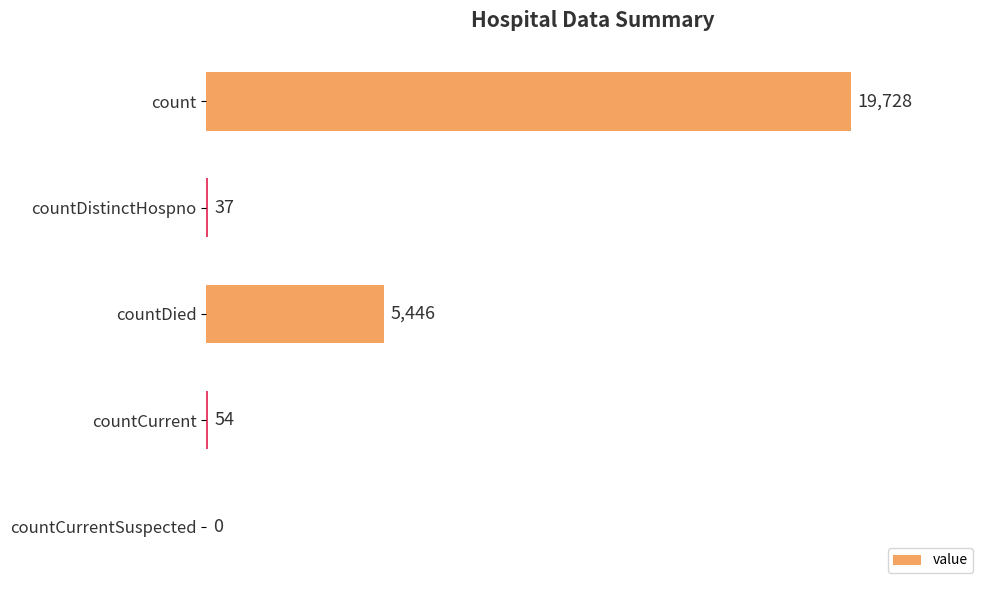

Are the bars horizontal?

Yes